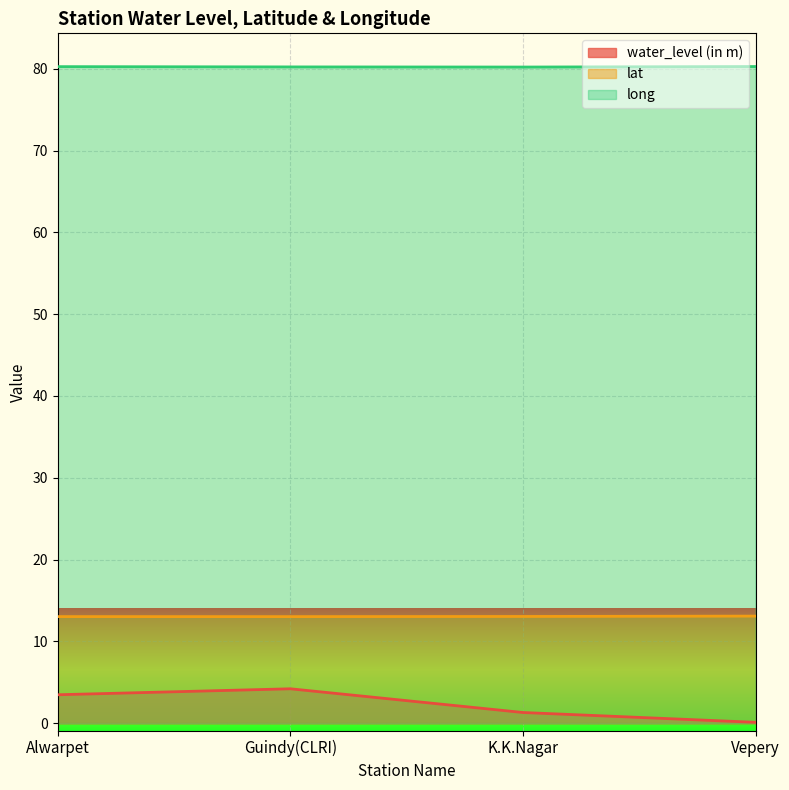

Is it true that water_level (in m) equals 5.3 at Alwarpet?

False